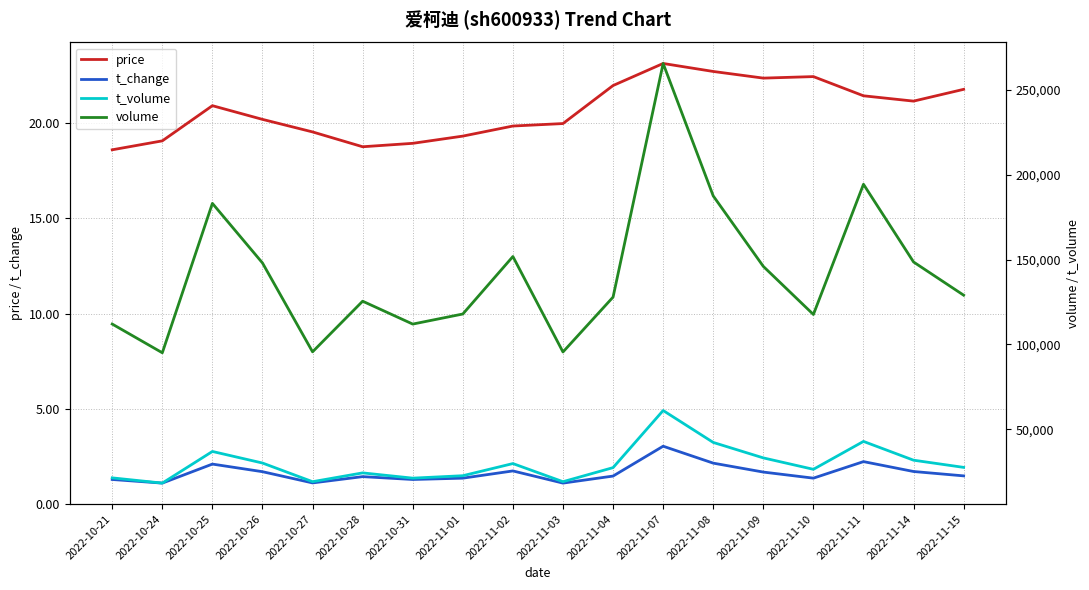

True or false: t_change has a value of 1.7 at 2022-10-27.

False